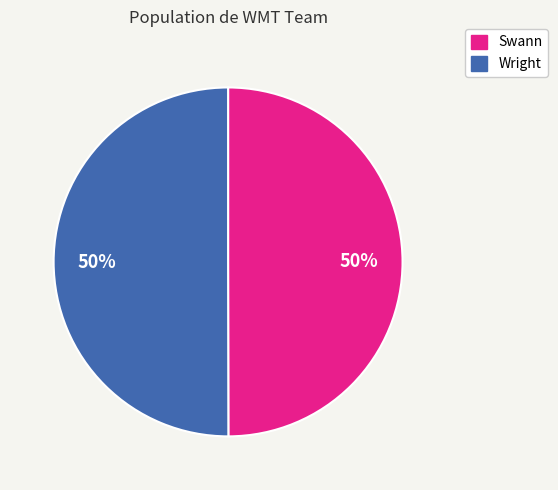

Do Swann and Wright together represent more than half of the pie?

Yes